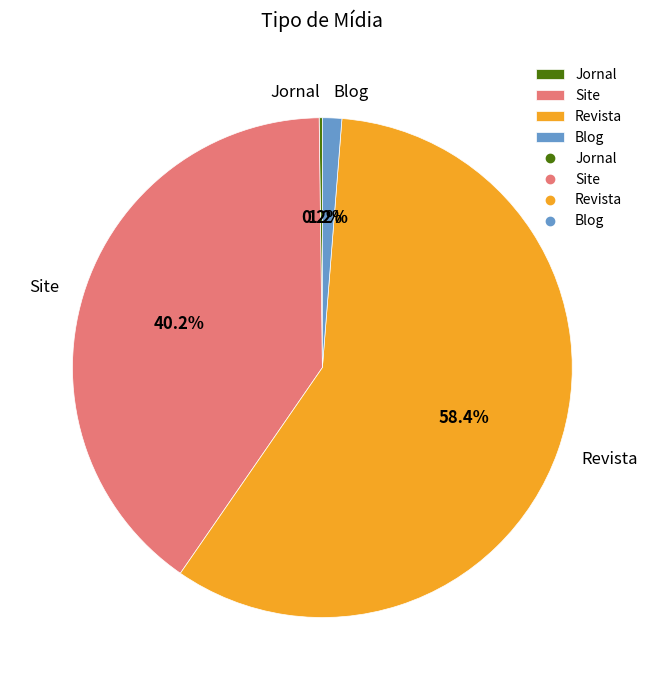

What percentage is the Site slice, to the nearest percent?

40%